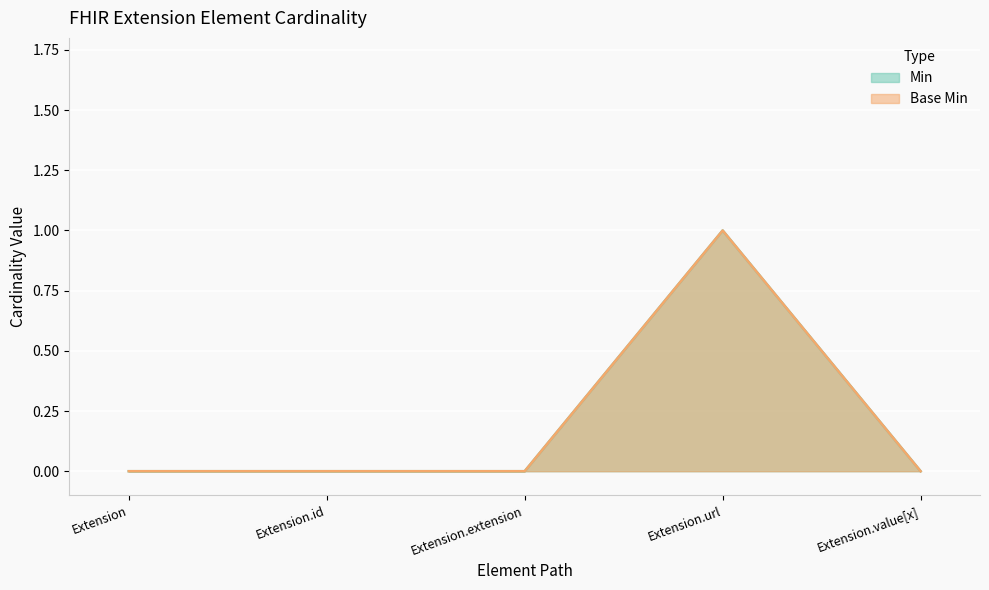

Count the Min values in the range 0 to 1.

5